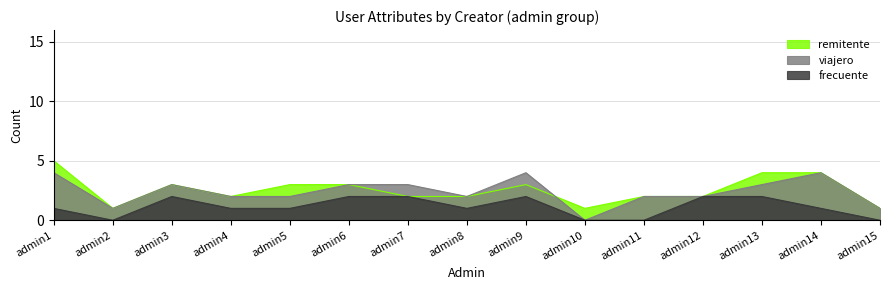

What is the spread (max minus min) of values at admin15?

1